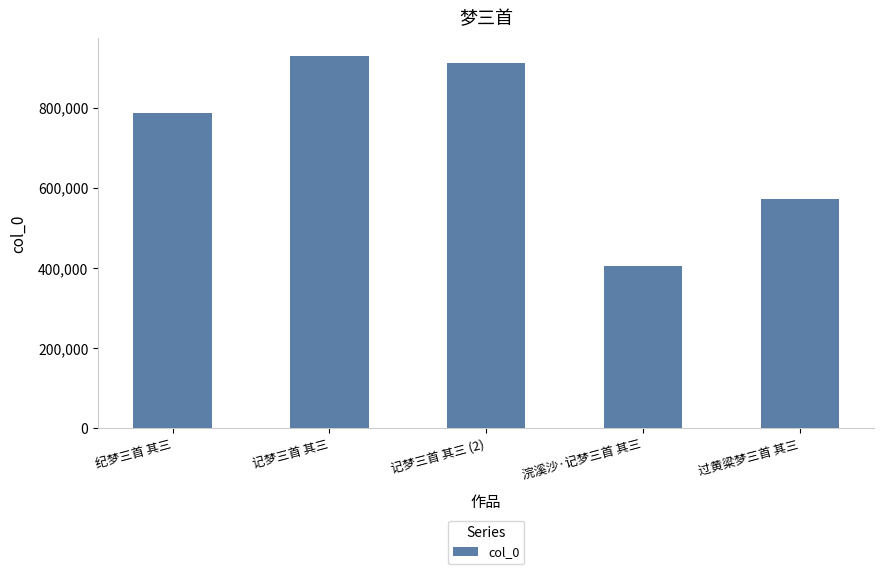

Reading left to right, extract all data points from this chart.

786770	928619	912237	404478	573475